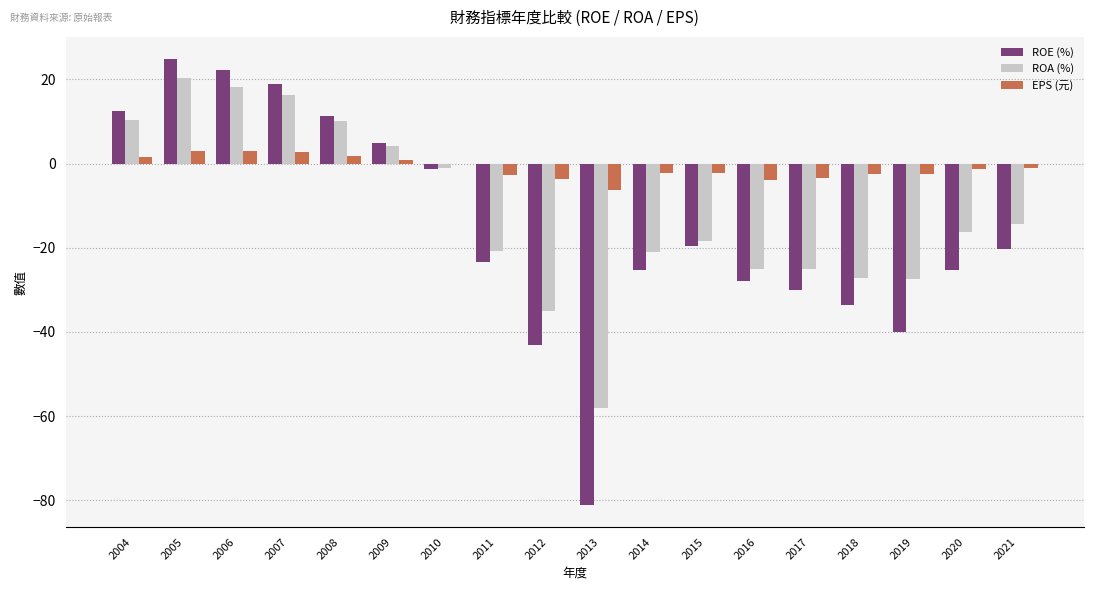

Which label corresponds to the largest value in the chart?

2005